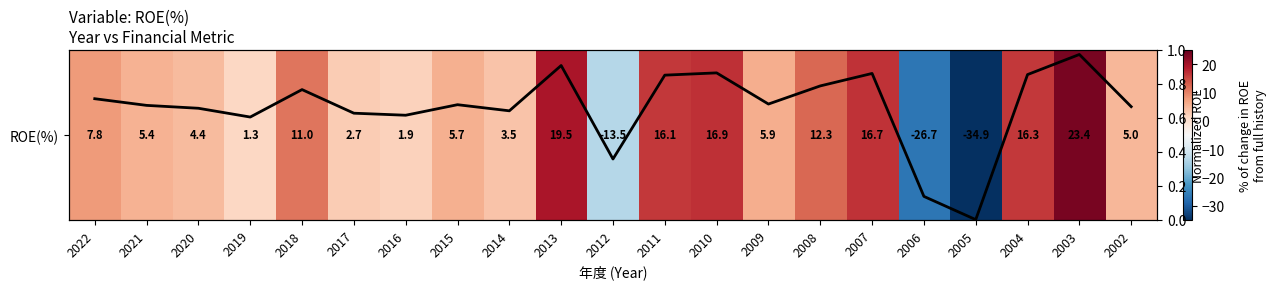

The ROE trend (normalized) series shows 0.3 at 2013. True or false?

False